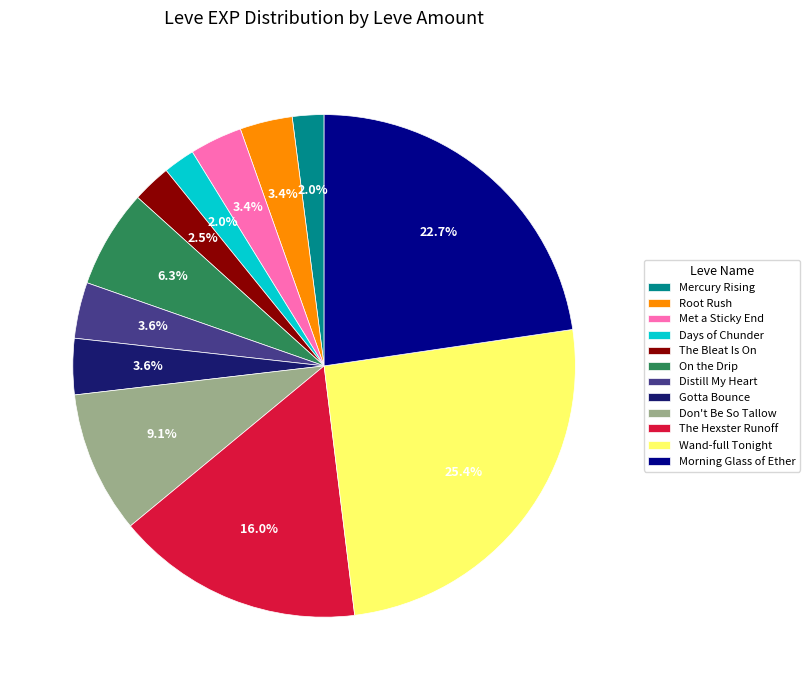

How many segments does this pie chart have?

12